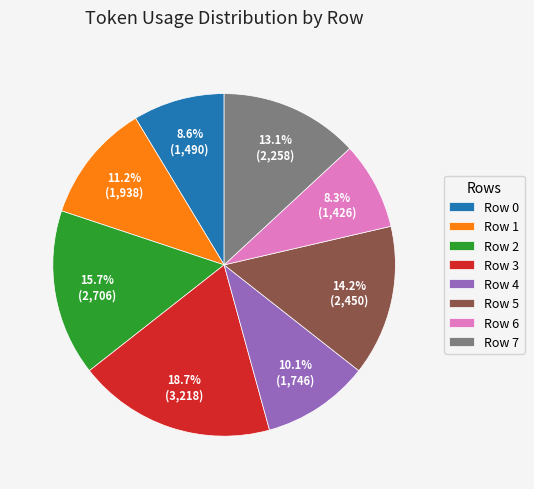

Is it true that Row 3 is 6% of the pie?

False